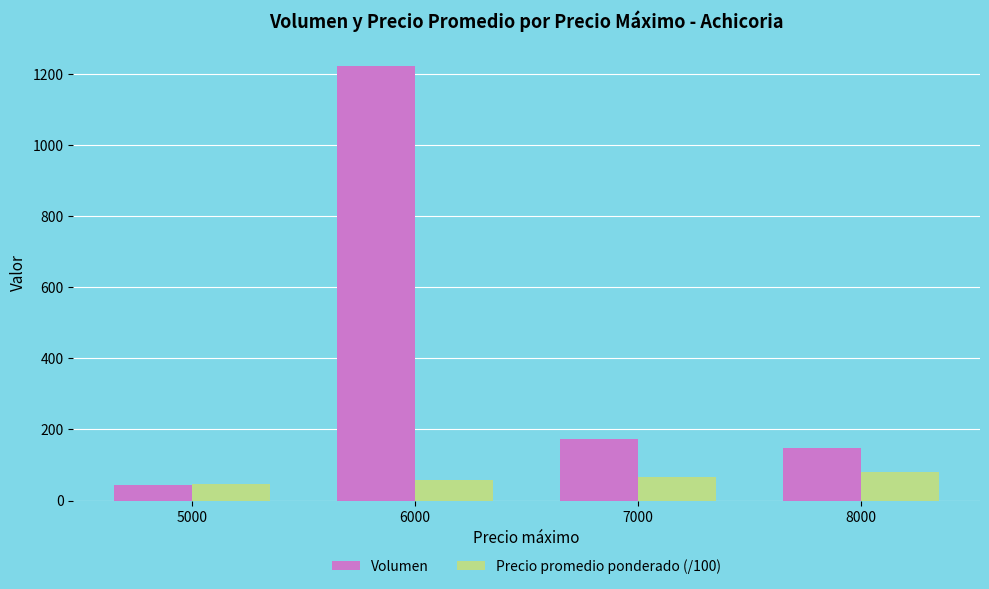

Are the bars horizontal?

No